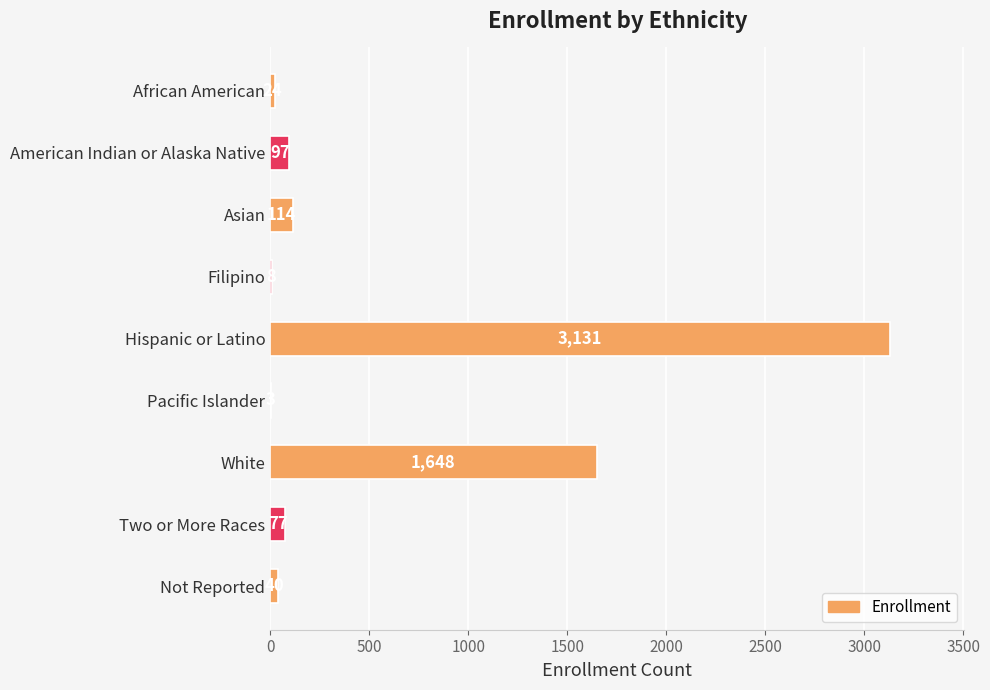

What is the sum of all values?

5142